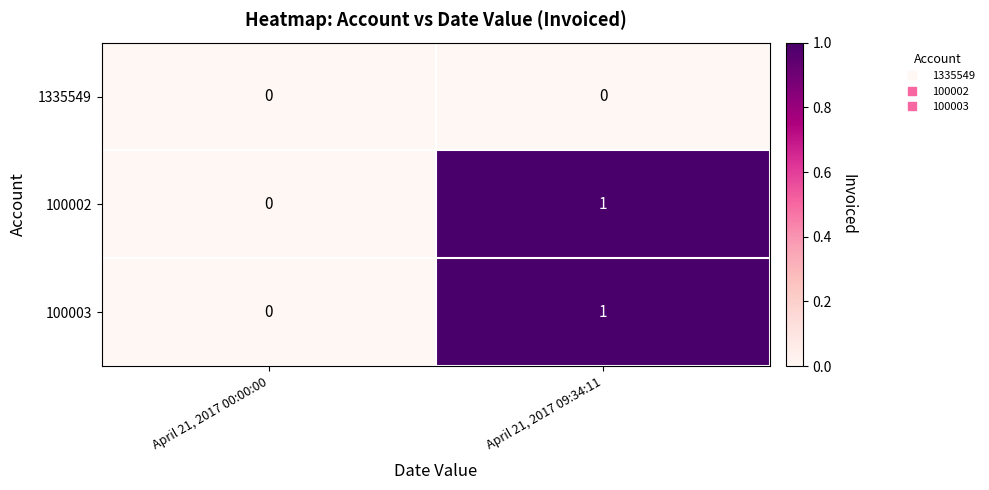

What is the greatest value displayed?

1